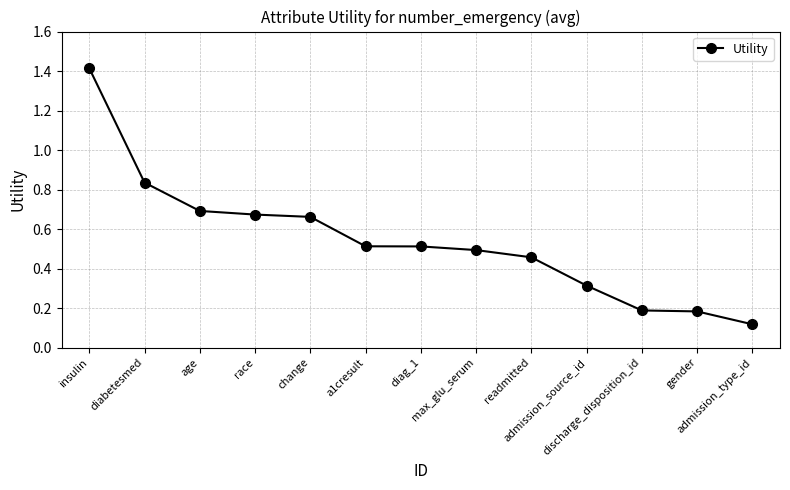

What is the maximum value shown in the chart?

1.4